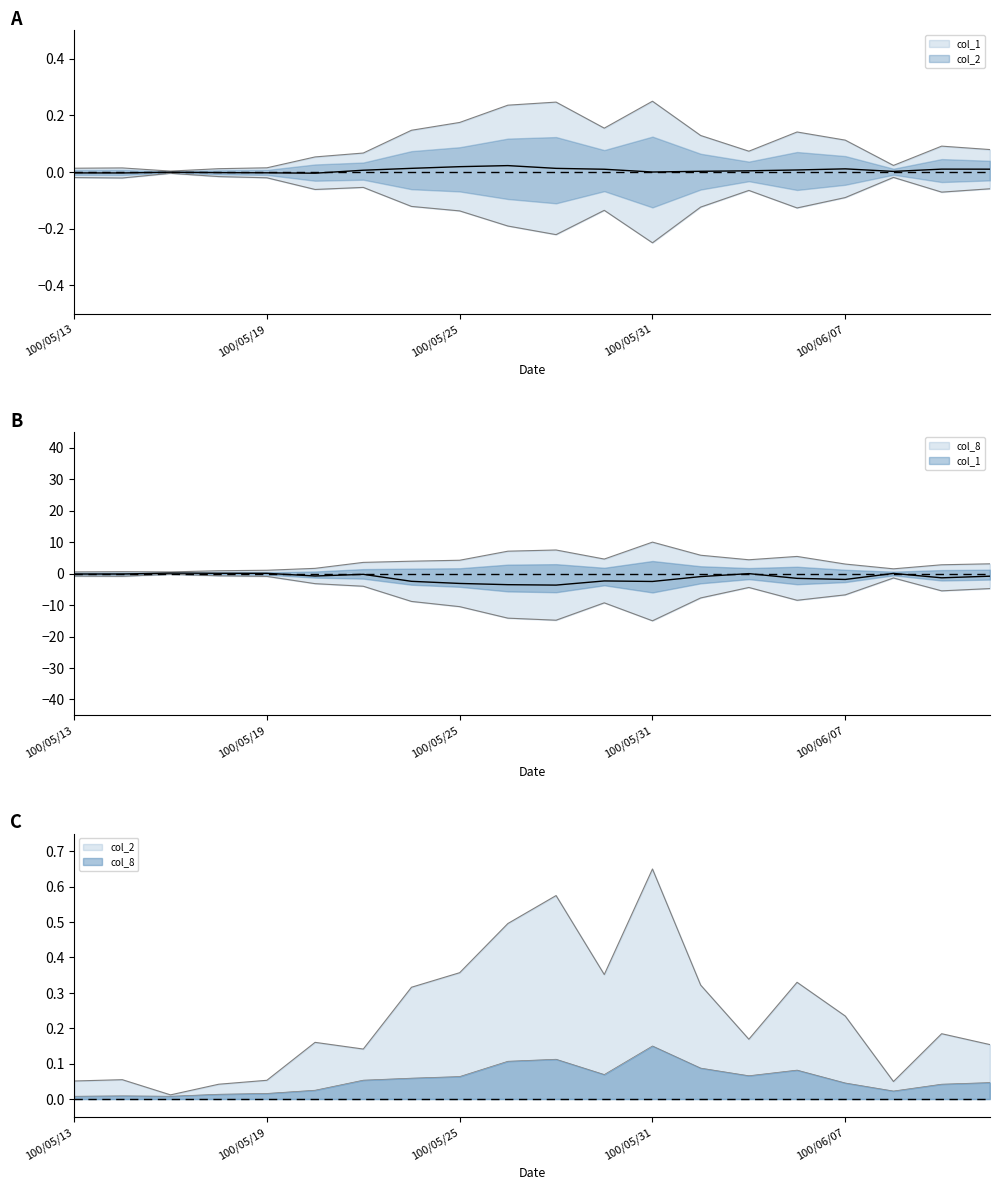

Between 100/05/23 and 100/06/02, which series saw the biggest shift?

col_8